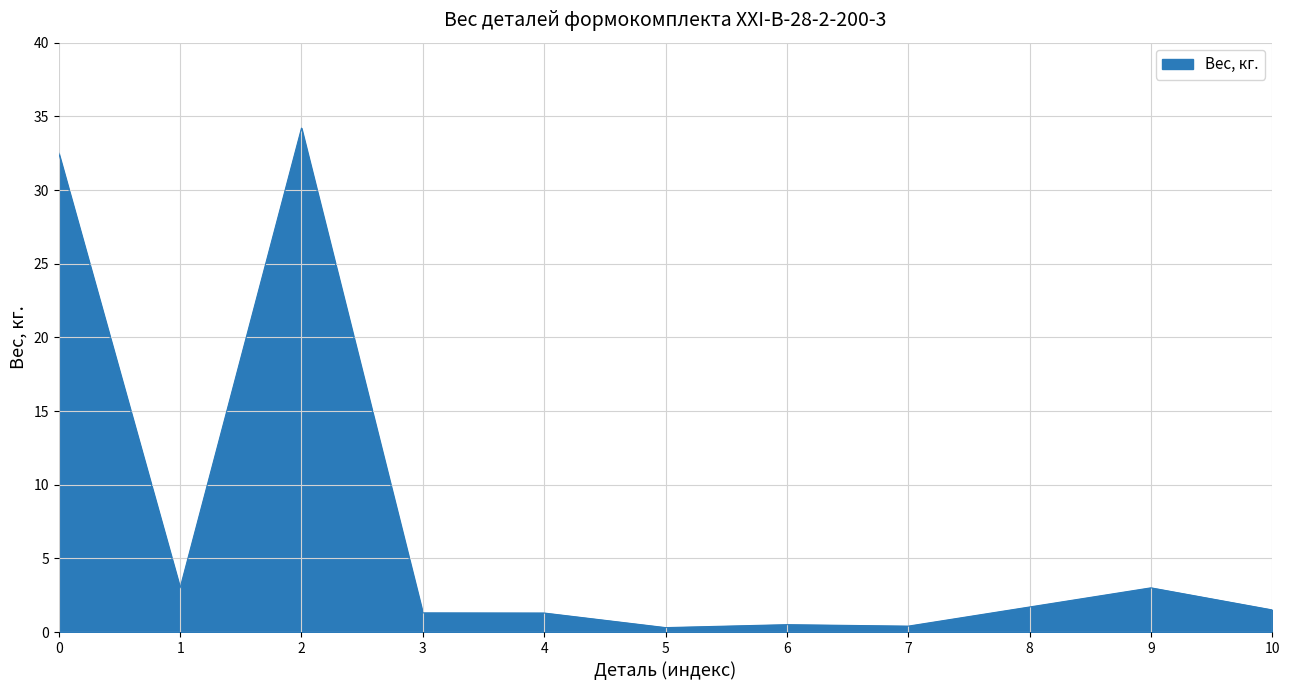

What is the change in value from 1 to 8?

-1.3